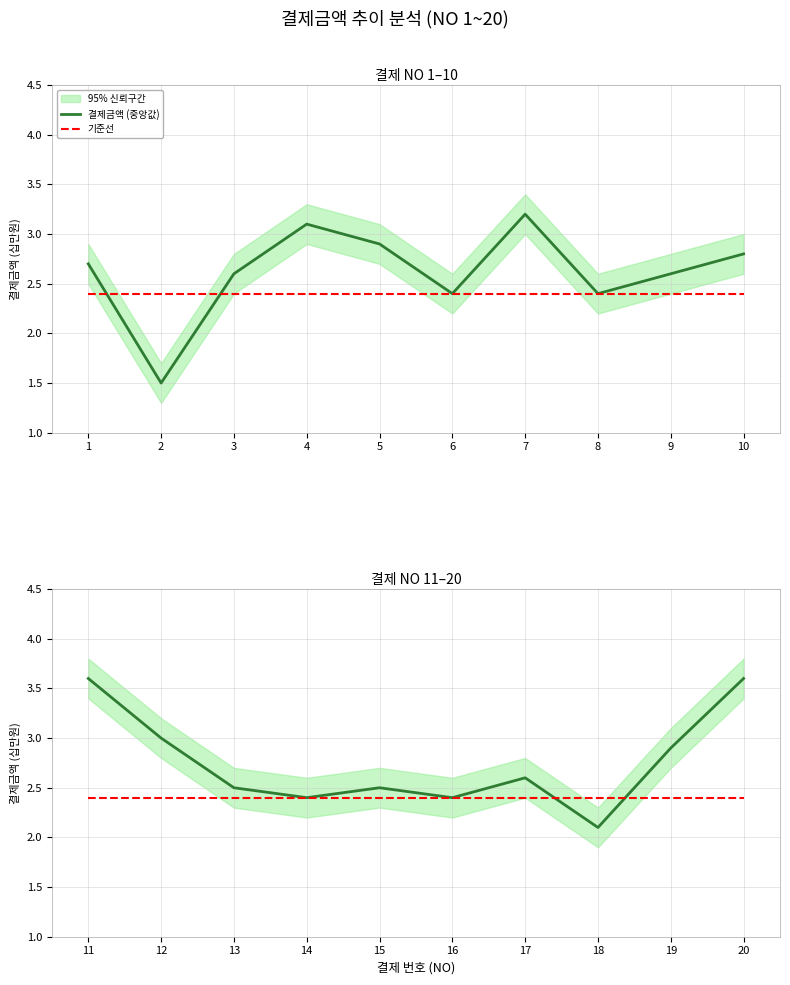

What is the maximum value for 결제금액 (중앙값)?

3.6